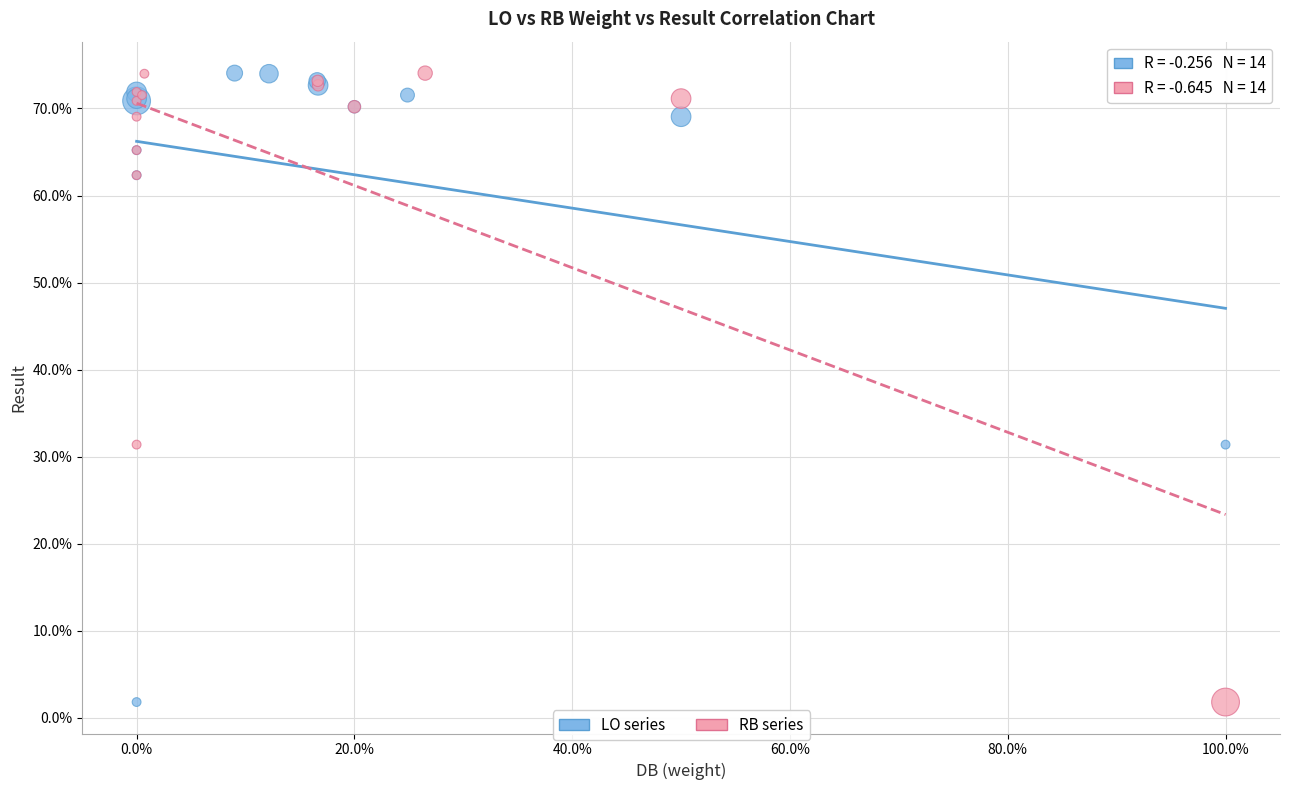

What are all the series names shown in the legend?

LO series, RB series